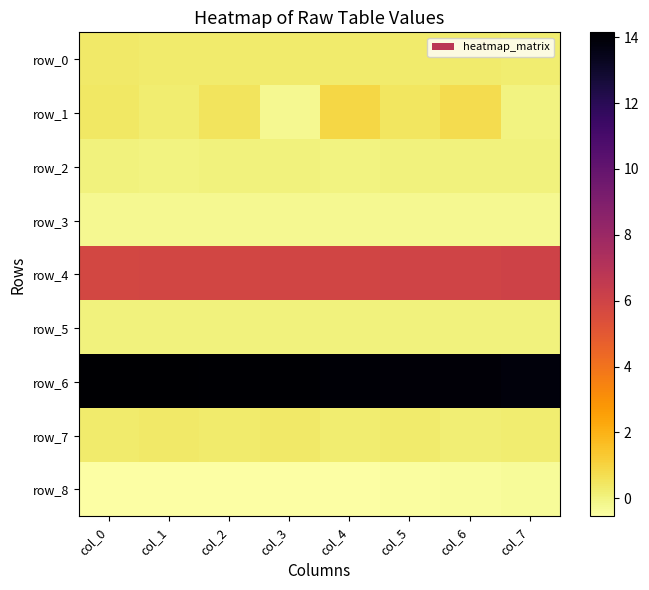

At how many categories does at least one series exceed 0?

8